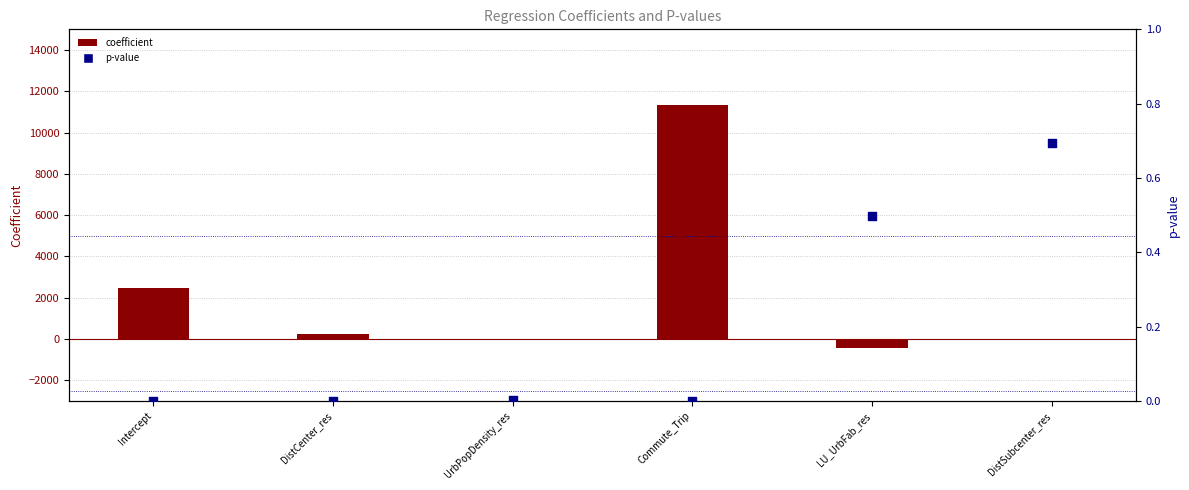

Which series contains the highest Y value?

coefficient